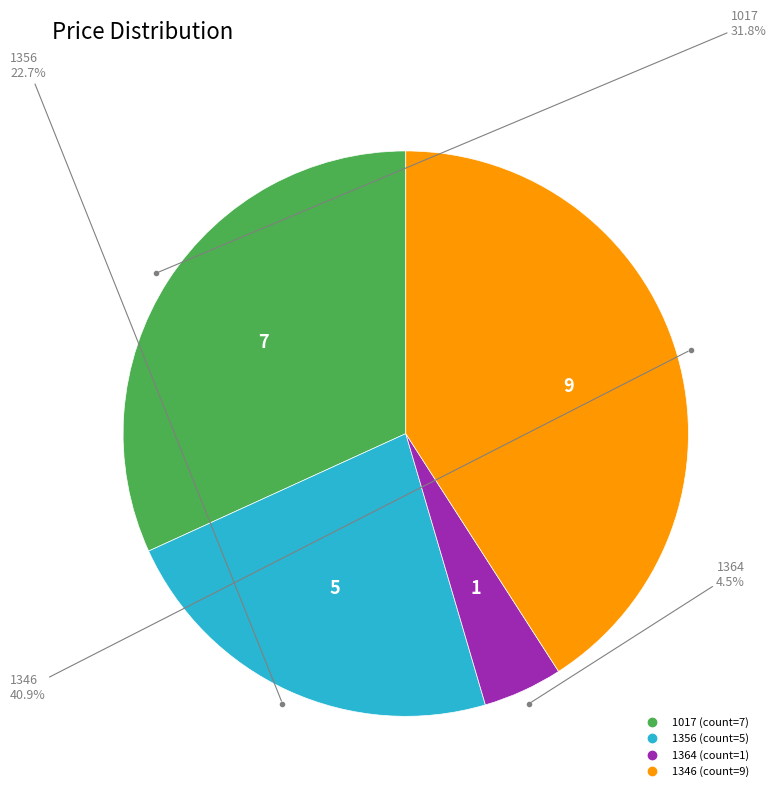

Rank the categories by value from highest to lowest.

1346, 1017, 1356, 1364